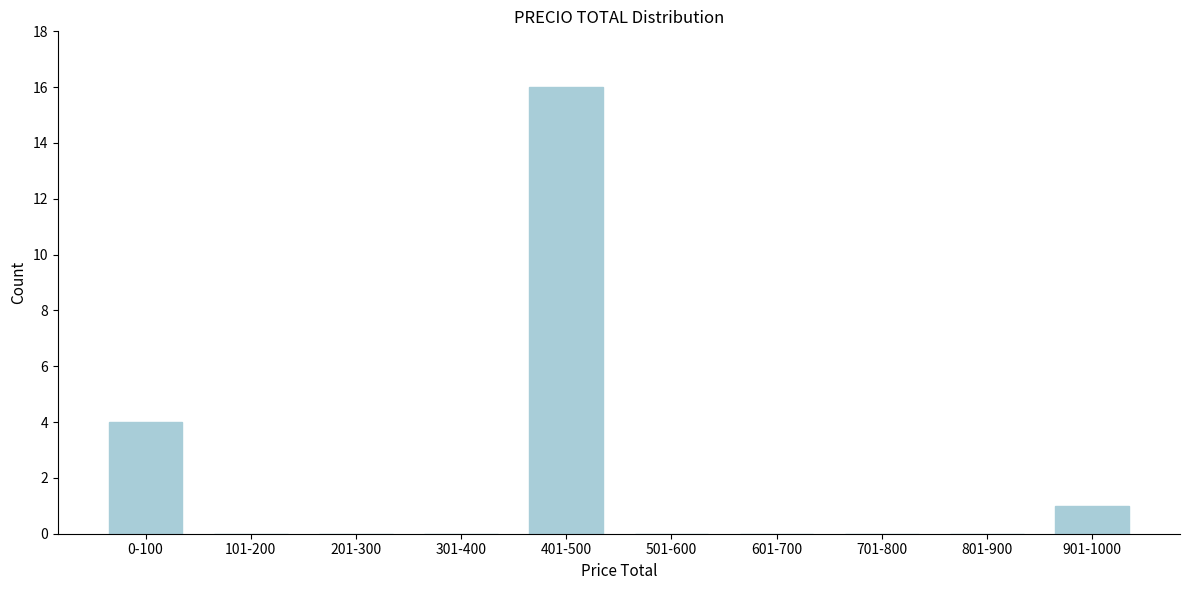

Reading right to left, what are all the values shown in this chart?

901-1000=1	801-900=0	701-800=0	601-700=0	501-600=0	401-500=16	301-400=0	201-300=0	101-200=0	0-100=4